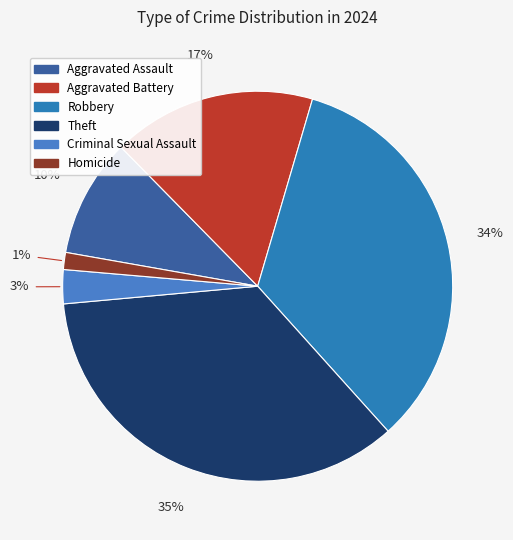

To the nearest percent, what is the average slice percentage?

17%